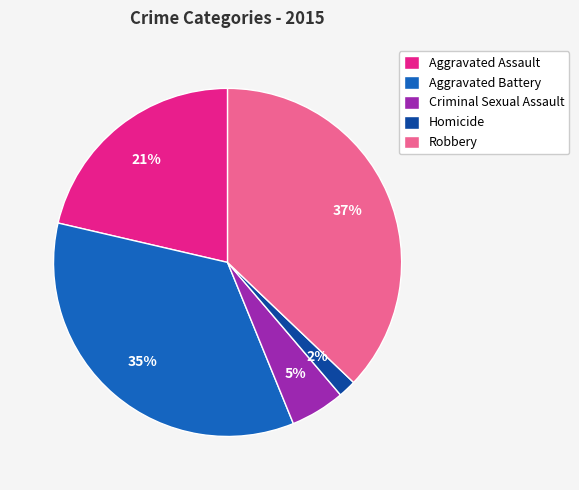

Rank the categories by value from lowest to highest.

Homicide, Criminal Sexual Assault, Aggravated Assault, Aggravated Battery, Robbery